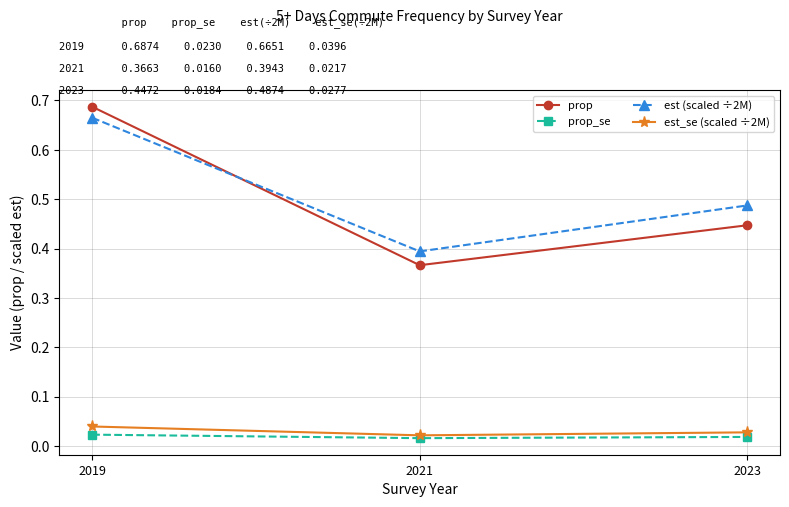

Which series has the widest spread of values?

prop